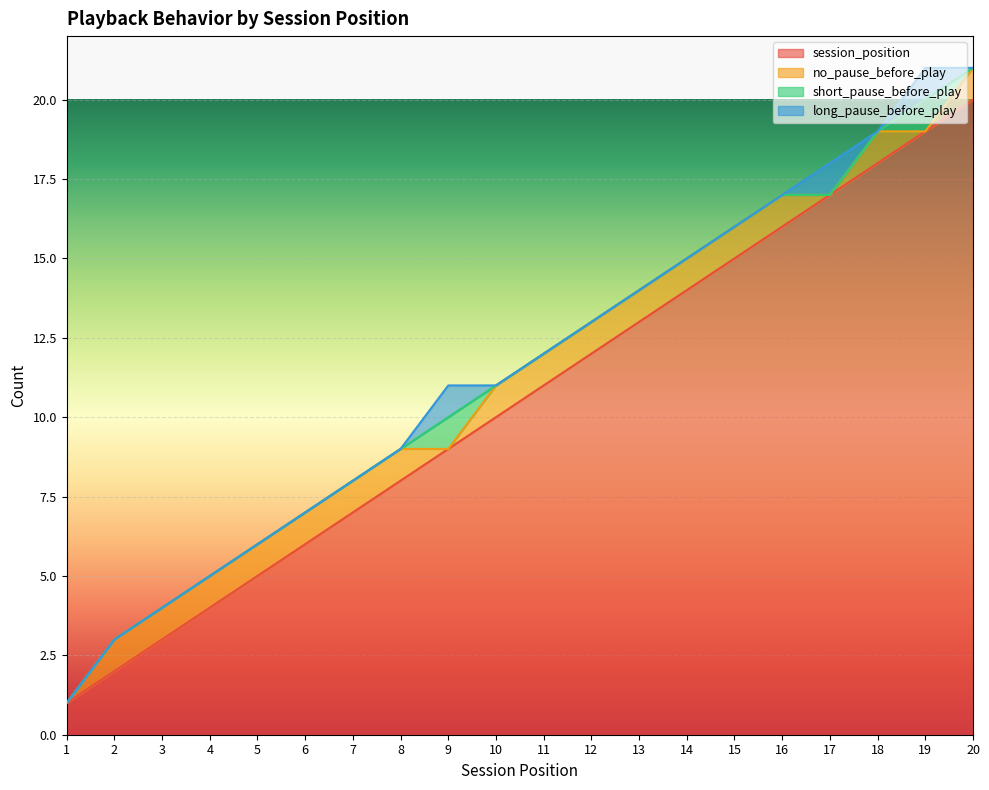

Reading right to left, extract all data points from this chart.

session_position: 20=20	19=19	18=18	17=17	16=16	15=15	14=14	13=13	12=12	11=11	10=10	9=9	8=8	7=7	6=6	5=5	4=4	3=3	2=2	1=1
no_pause_before_play: 20=1	19=0	18=1	17=0	16=1	15=1	14=1	13=1	12=1	11=1	10=1	9=0	8=1	7=1	6=1	5=1	4=1	3=1	2=1	1=0
short_pause_before_play: 20=0	19=1	18=0	17=0	16=0	15=0	14=0	13=0	12=0	11=0	10=0	9=1	8=0	7=0	6=0	5=0	4=0	3=0	2=0	1=0
long_pause_before_play: 20=0	19=1	18=0	17=1	16=0	15=0	14=0	13=0	12=0	11=0	10=0	9=1	8=0	7=0	6=0	5=0	4=0	3=0	2=0	1=0